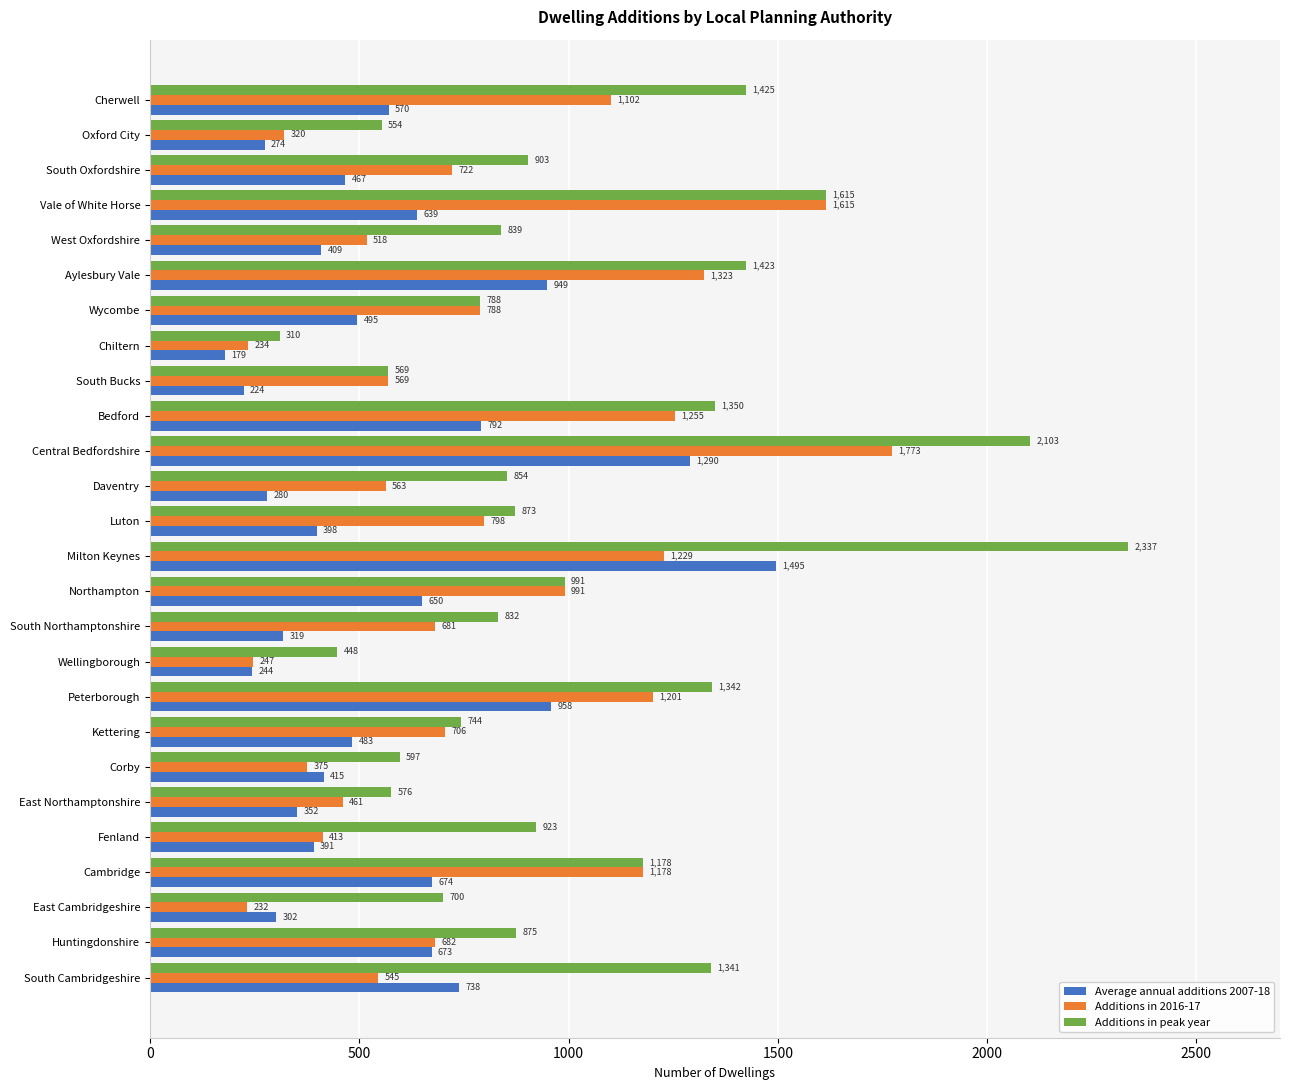

Which series has the largest range (max minus min)?

Additions in peak year